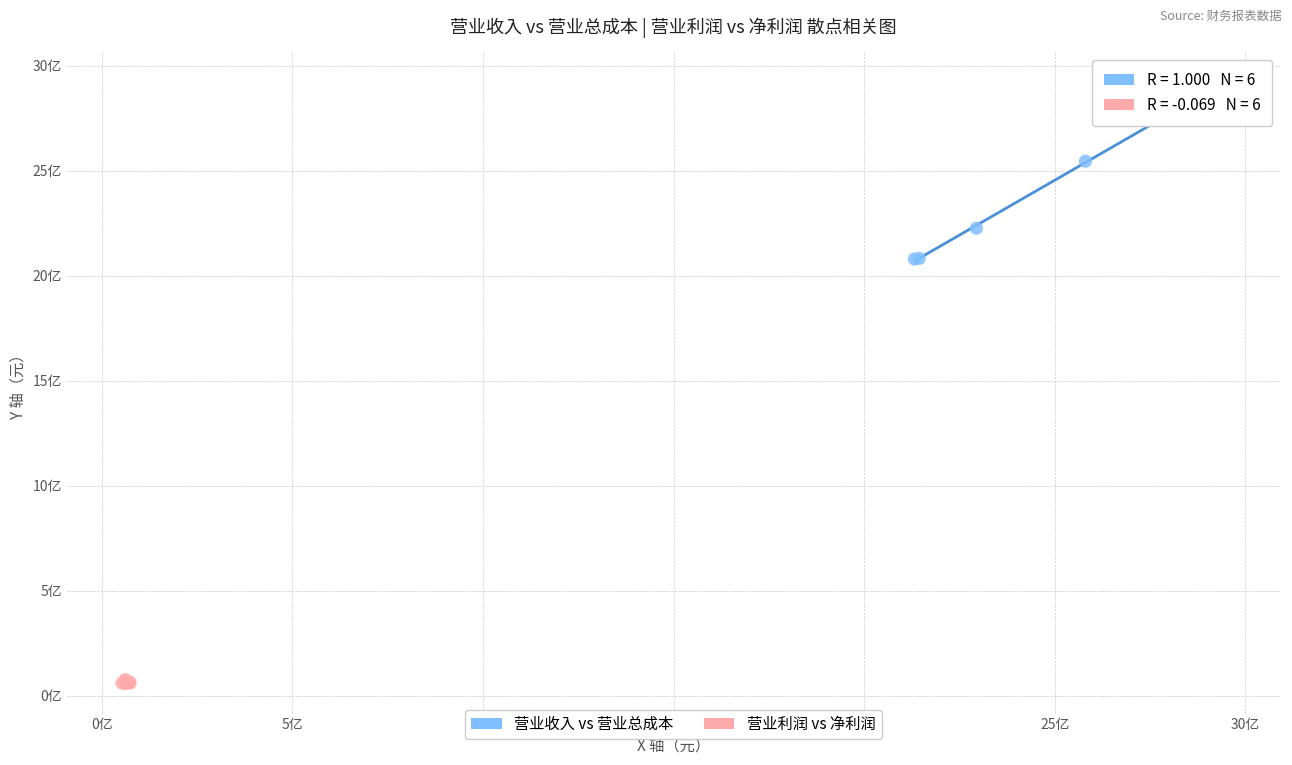

Which series has the widest spread of Y values?

营业收入 vs 营业总成本